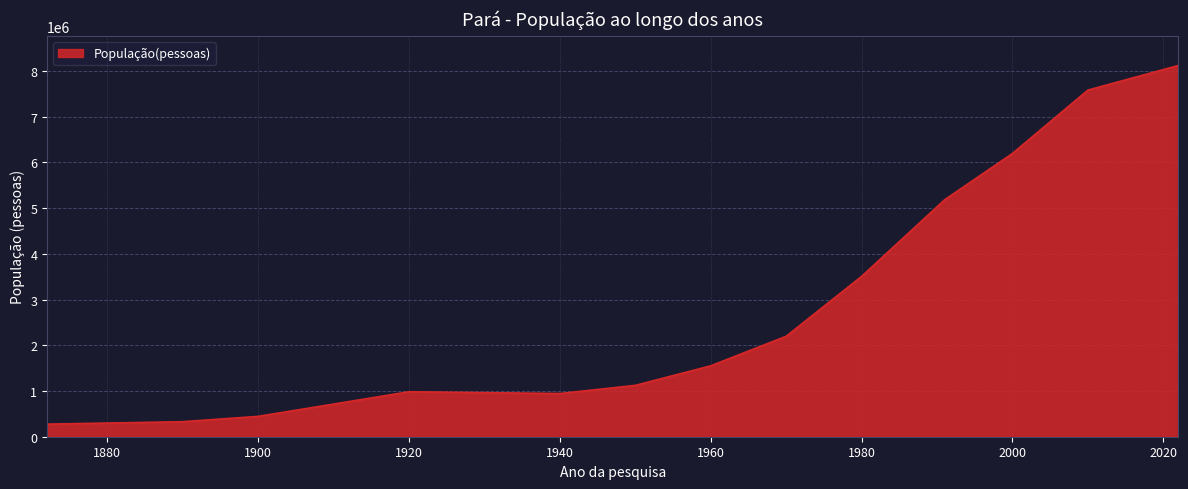

What is the difference between the maximum and minimum values?

7844894